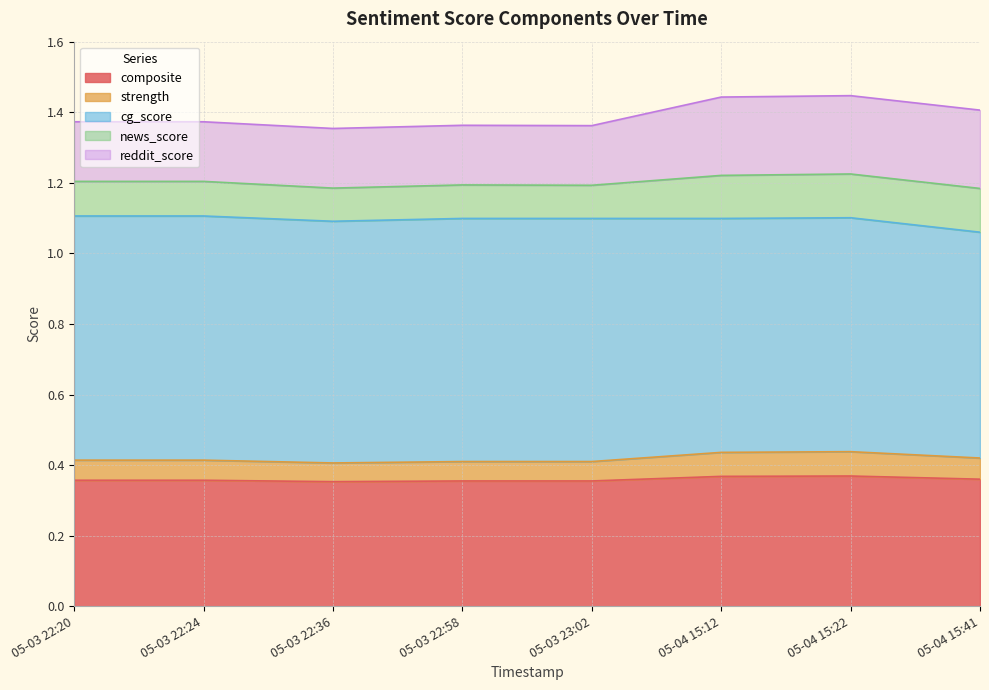

At how many categories does at least one series exceed 0?

8